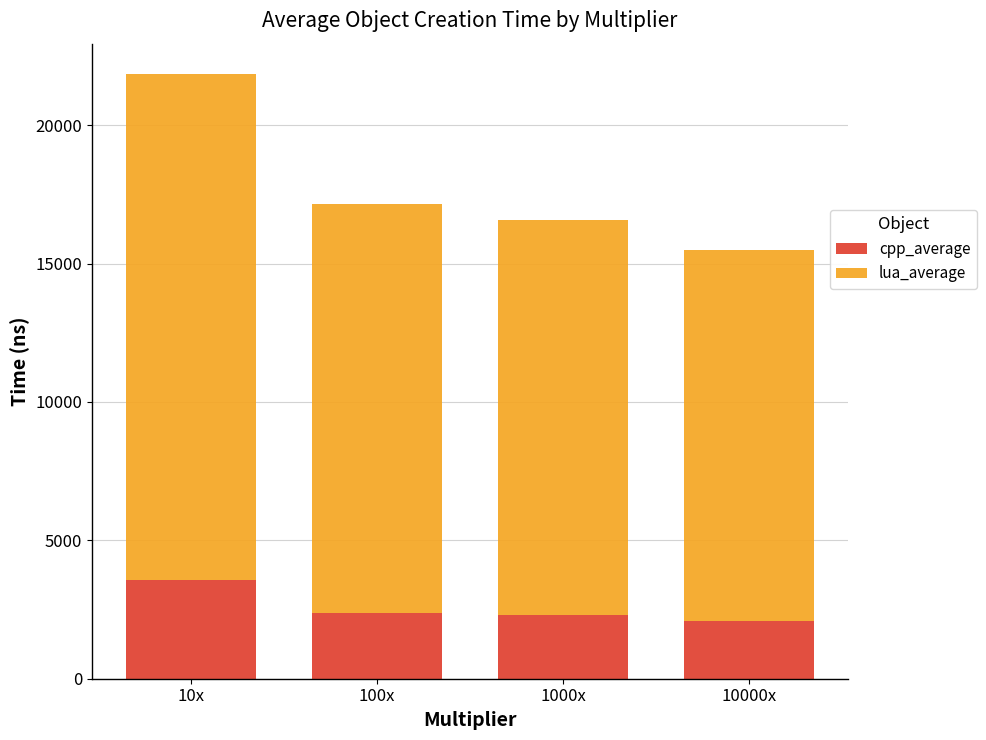

What is the difference between the maximum and second lowest values in the cpp_average series?

1270